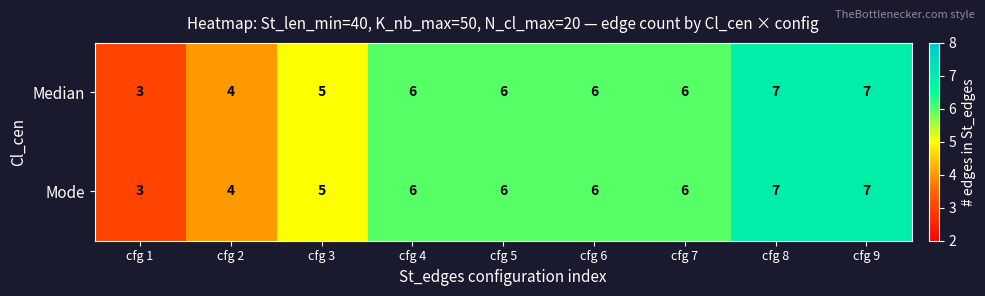

The Mode series shows 6 at cfg 7. True or false?

True